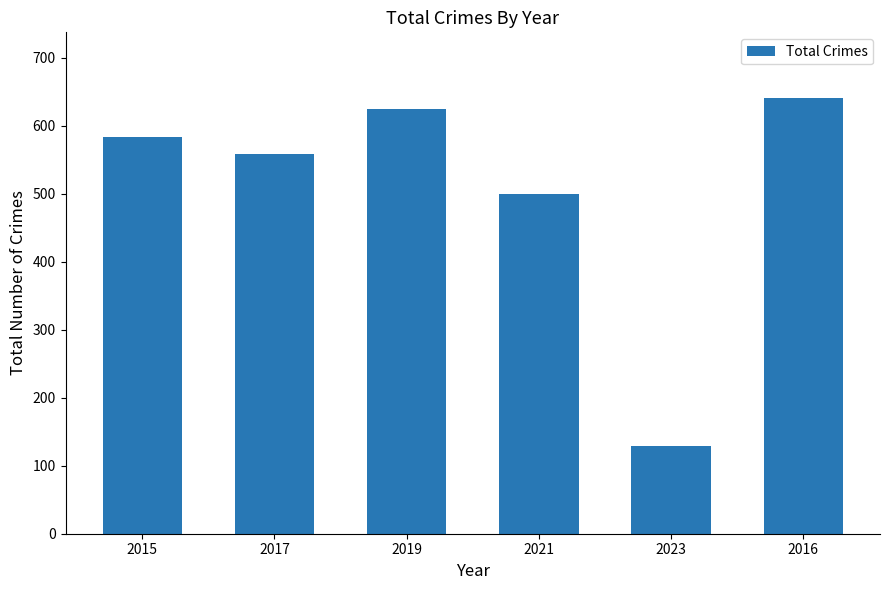

Which has a higher value, 2016 or 2021?

2016